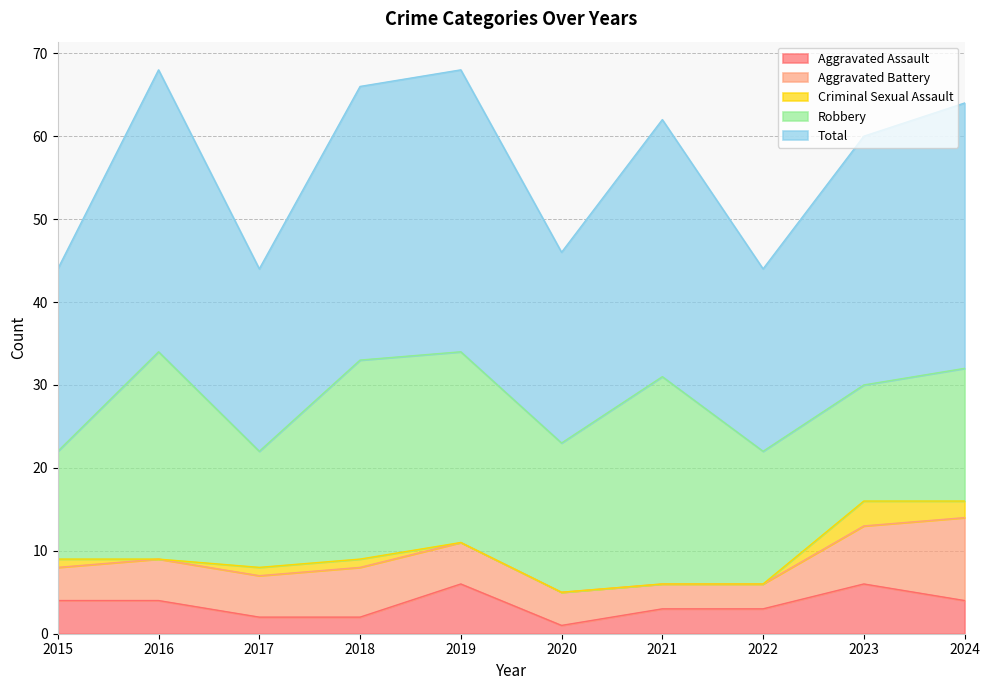

What value does the Robbery series have at 2024, to the nearest 10?

20